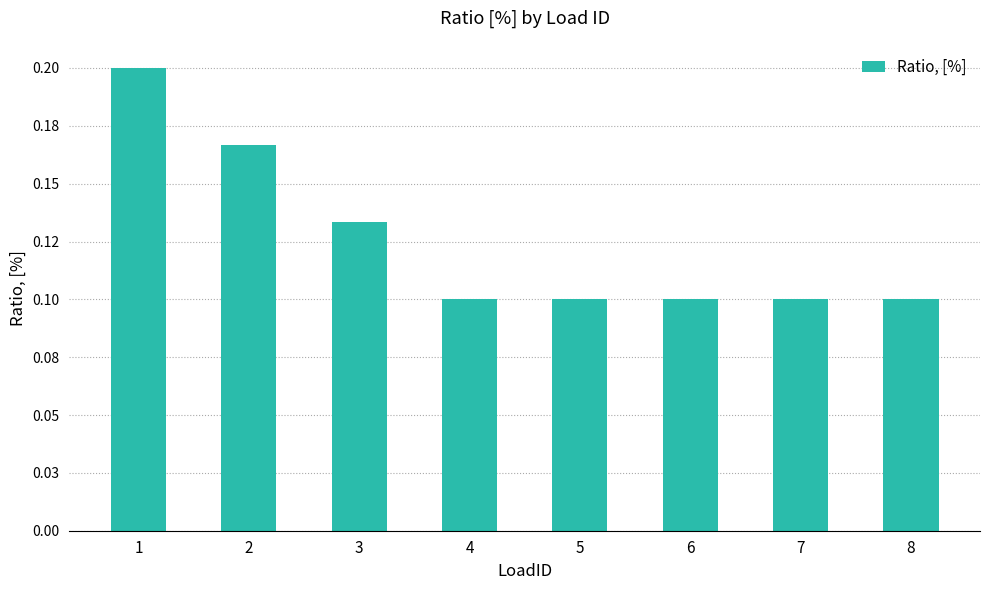

True or false: the data shows 0.0 at 6.

False